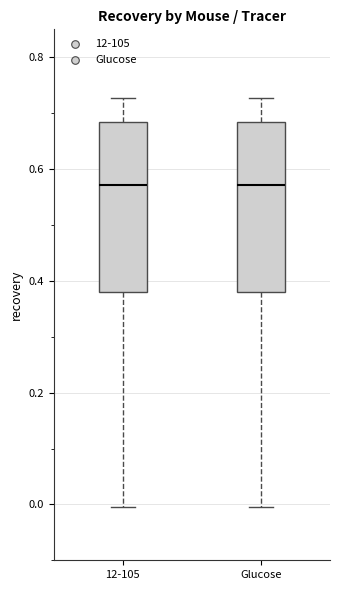

Reading left to right, read every box against the y-axis: the position of its median line, the range the box covers, and the ends of its whiskers. The values are not printed on the chart, so give them approximately, as read against the axis.

12-105: median 0.58, box 0.38 to 0.68, whiskers 0.00 to 0.72
Glucose: median 0.58, box 0.38 to 0.68, whiskers 0.00 to 0.72